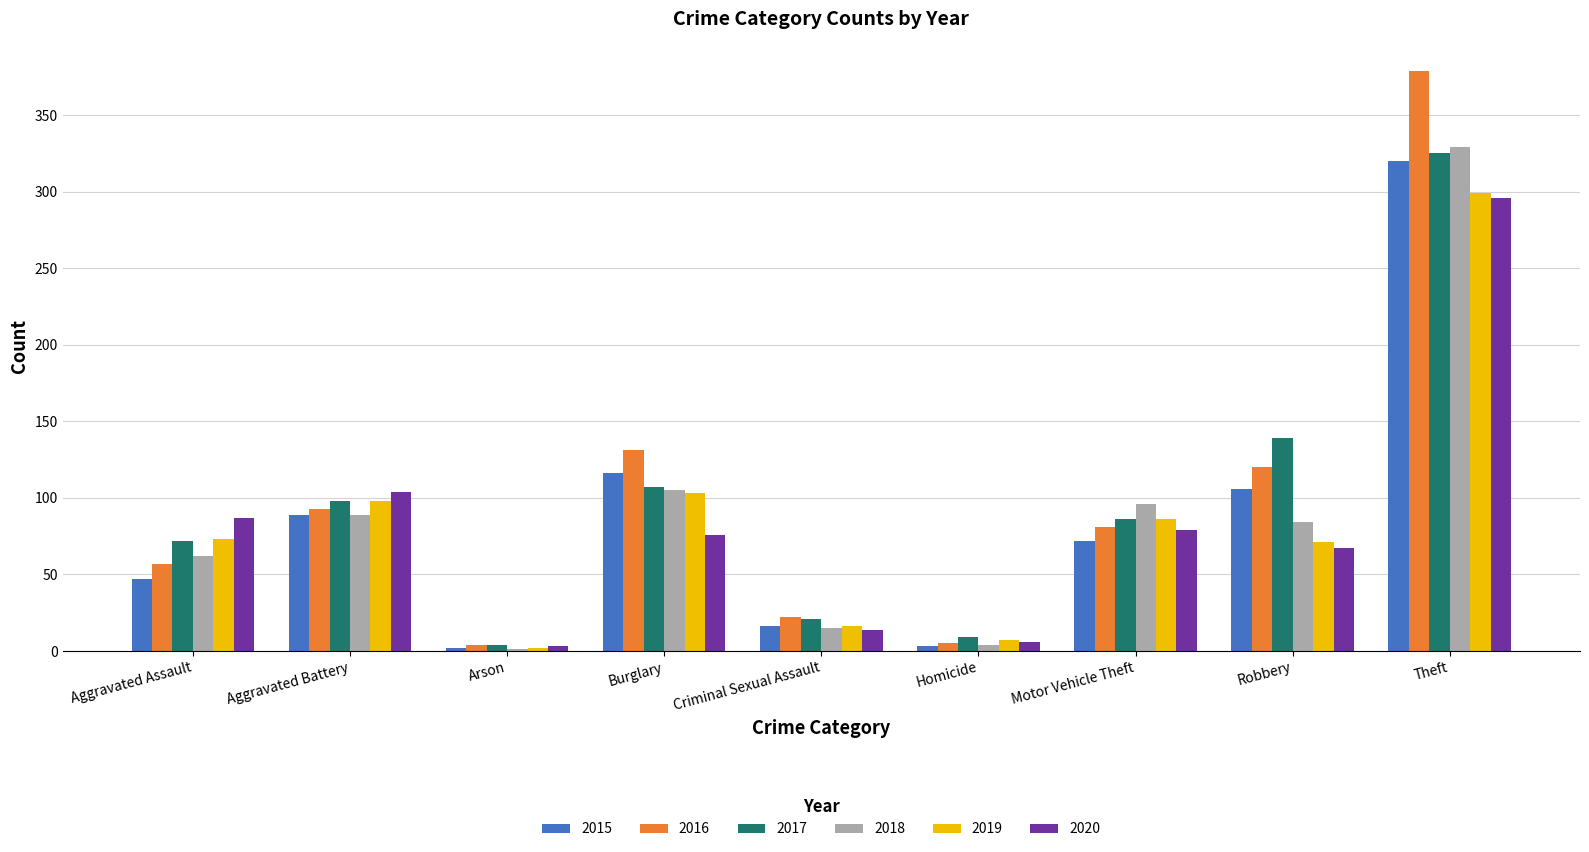

How many groups of bars are there?

9